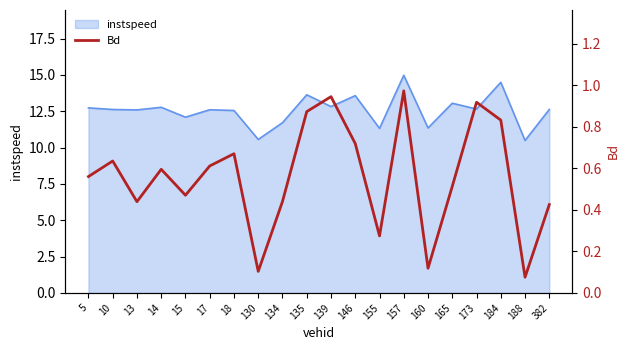

True or false: the data shows 0.1 at 130.

False